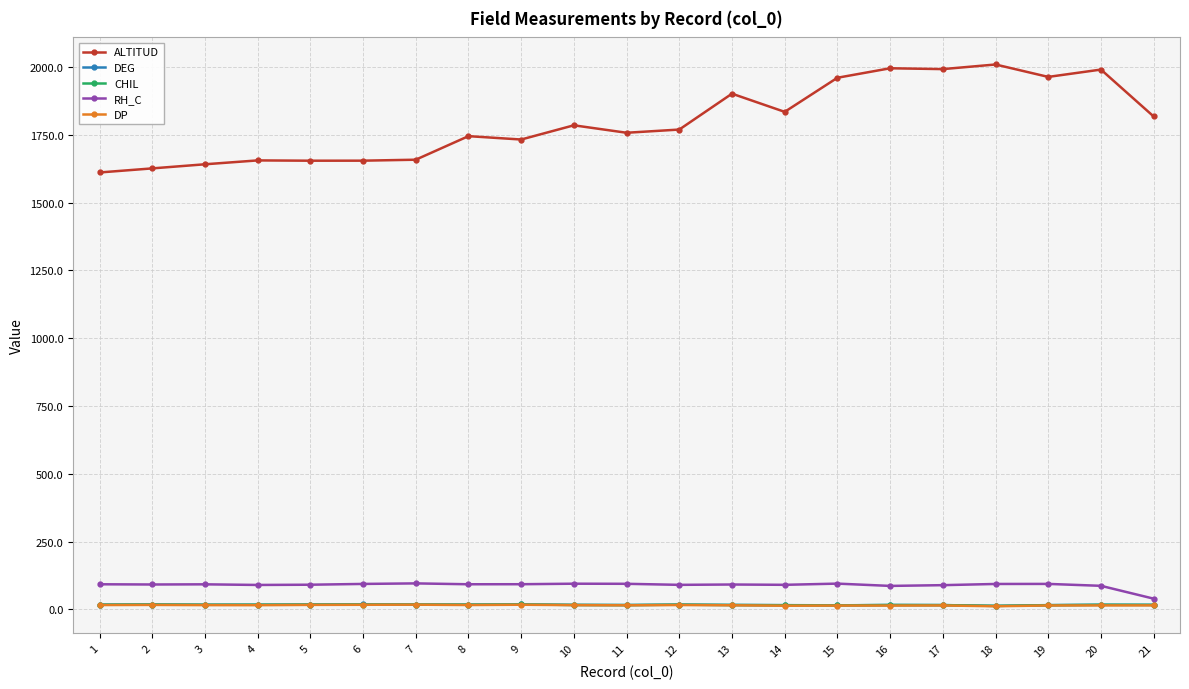

What is the sum of the DEG values at 14 and 9?

33.5